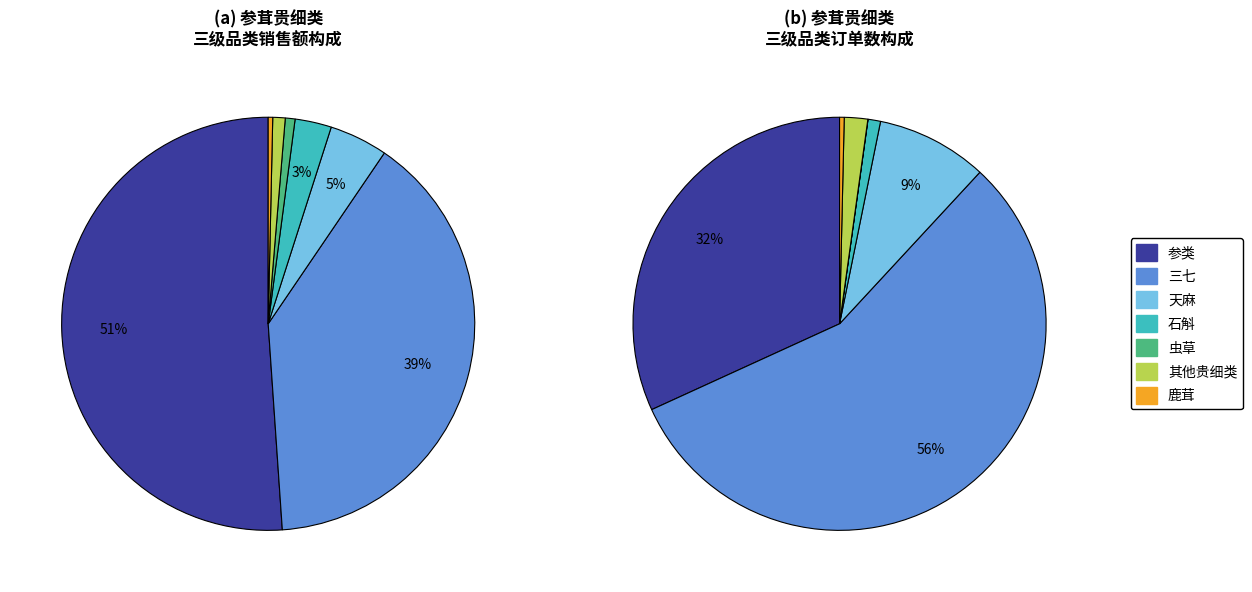

Which has a higher value, 石斛 or 其他贵细类?

石斛